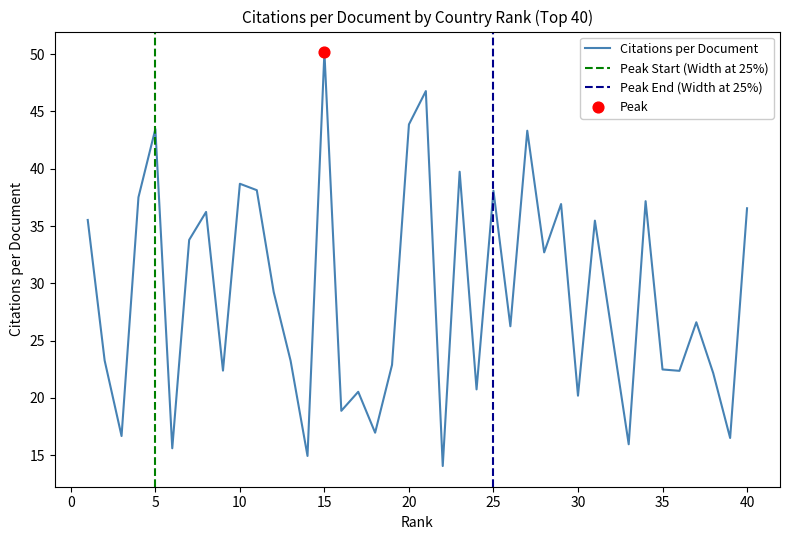

What is the change in value from 14 to 29?

+22.0